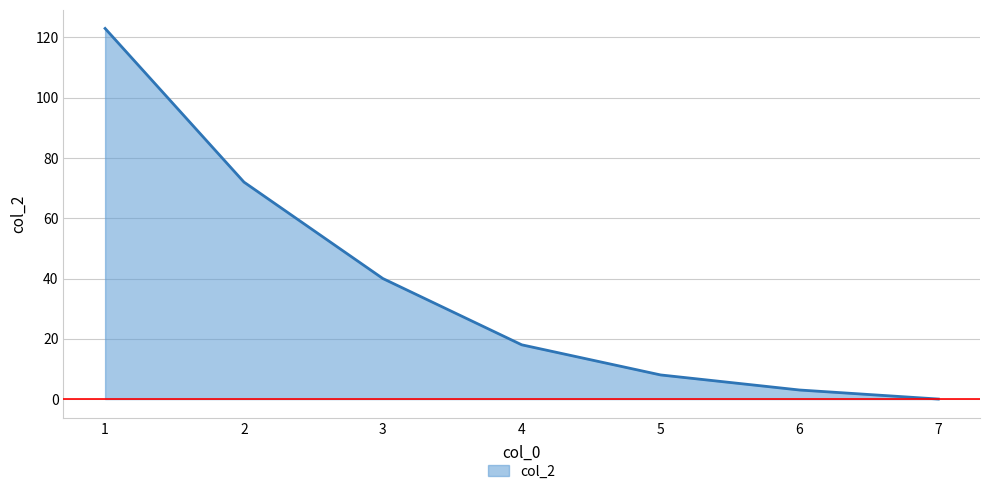

Which label corresponds to the smallest value in the chart?

7